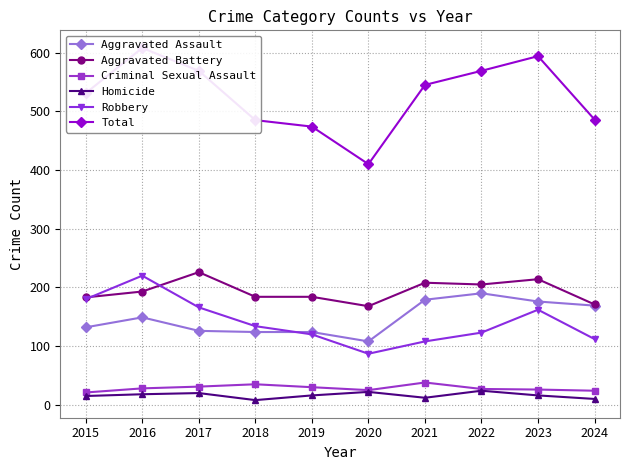

Which category has the highest value across all series?

2016